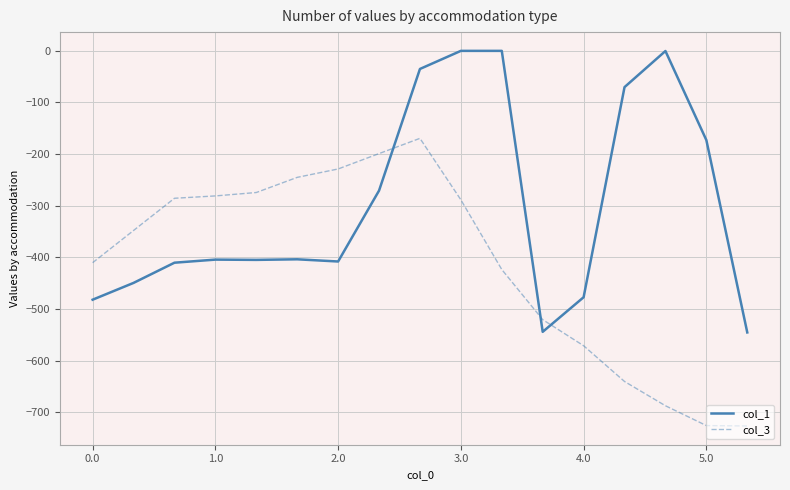

Which series ends up on top after the final intersection of col_1 and col_3?

col_1